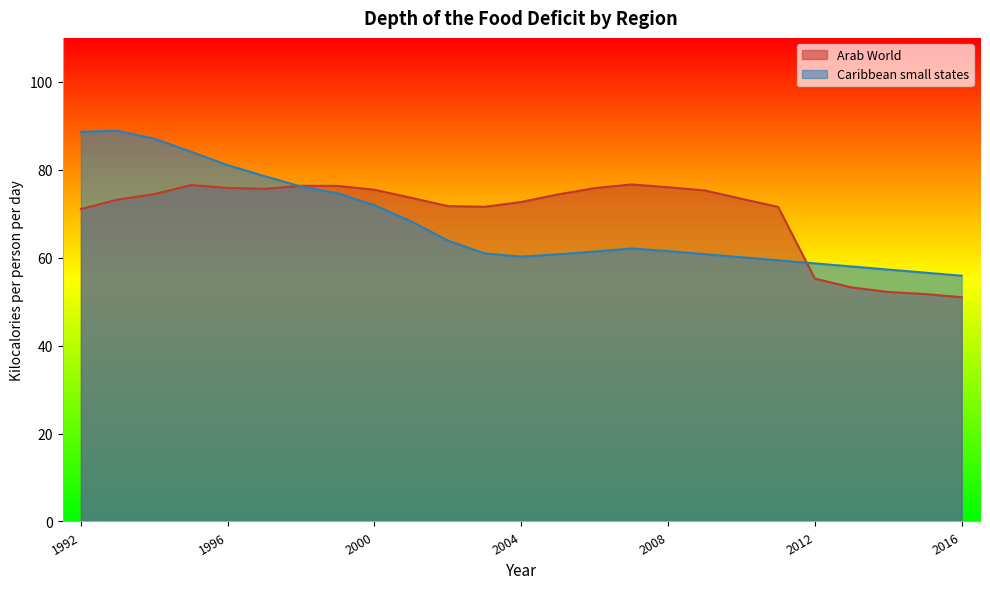

At which category is the sum across all series the highest?

1993